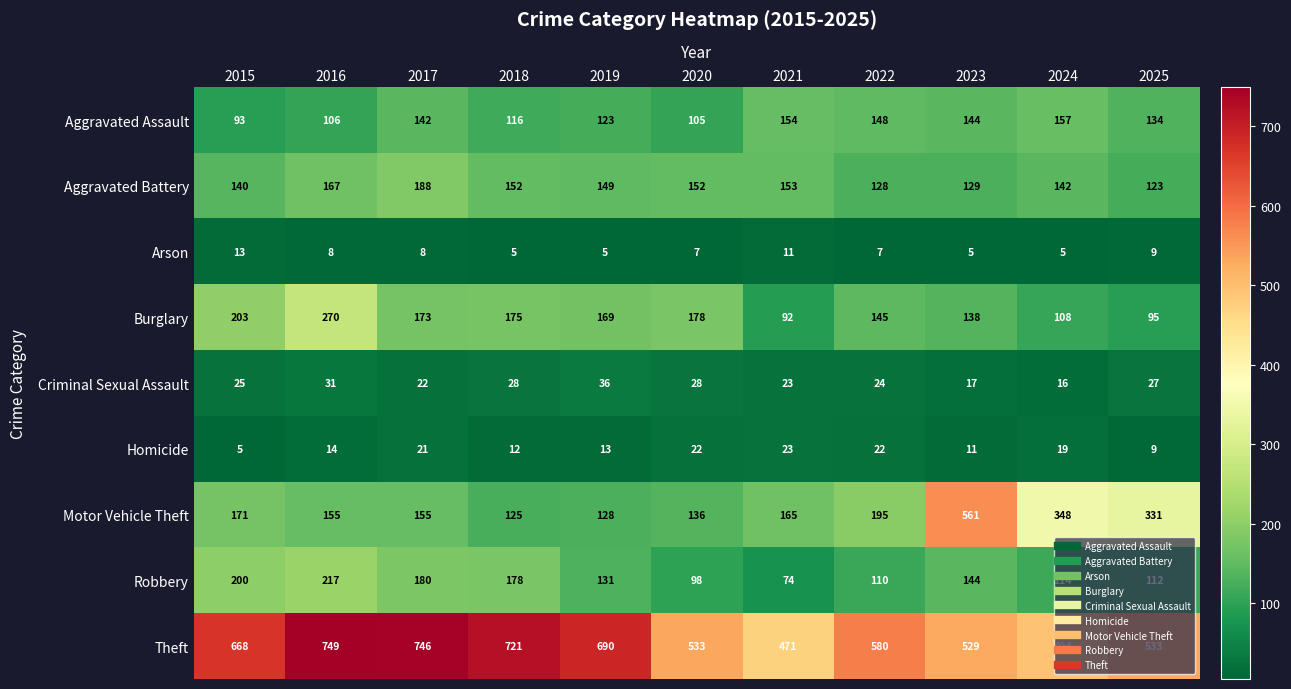

At which category is the sum across all series the highest?

2016